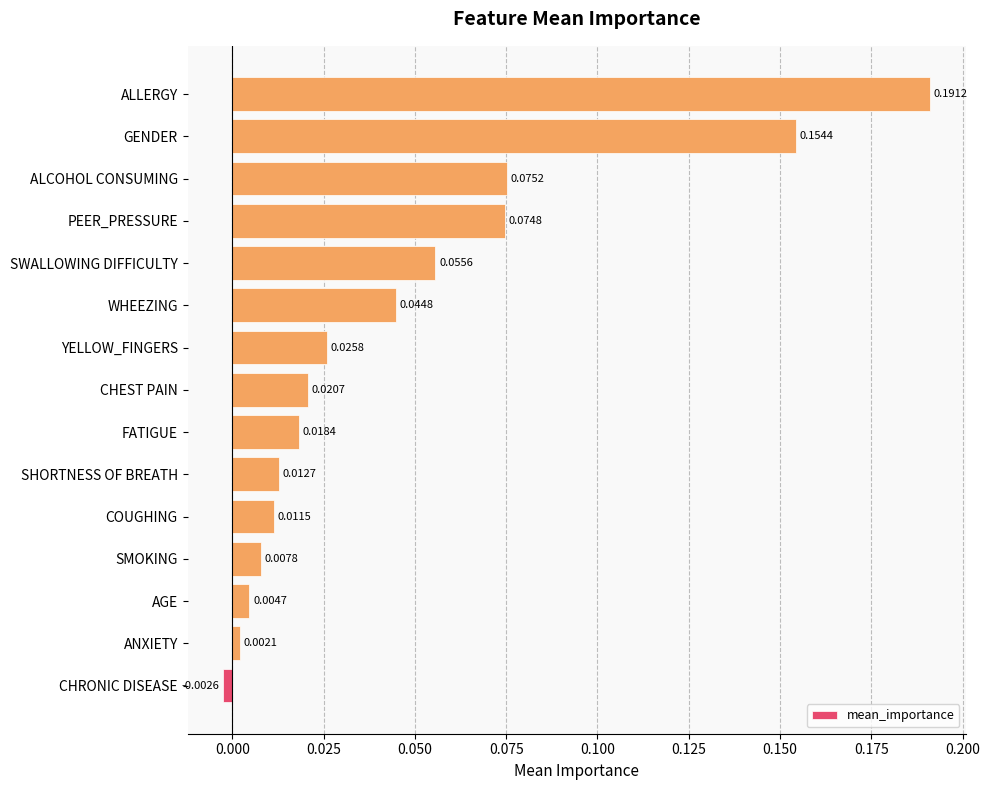

How many bars are there in total?

15